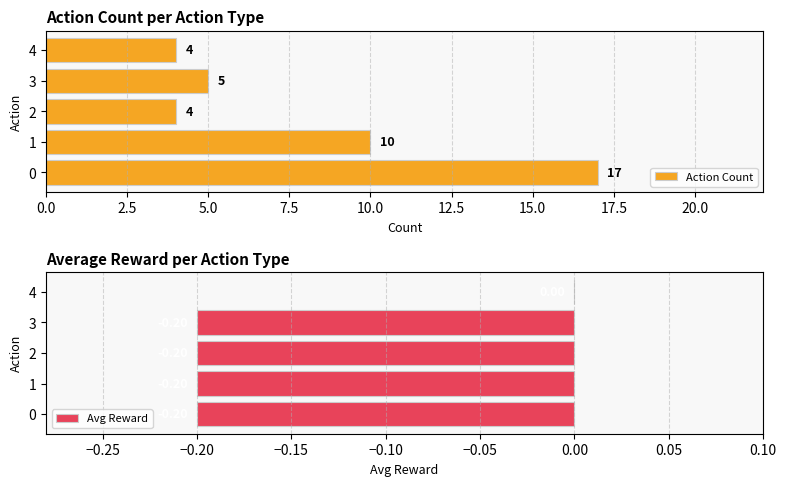

At which label is Action Count closest to 10?

1